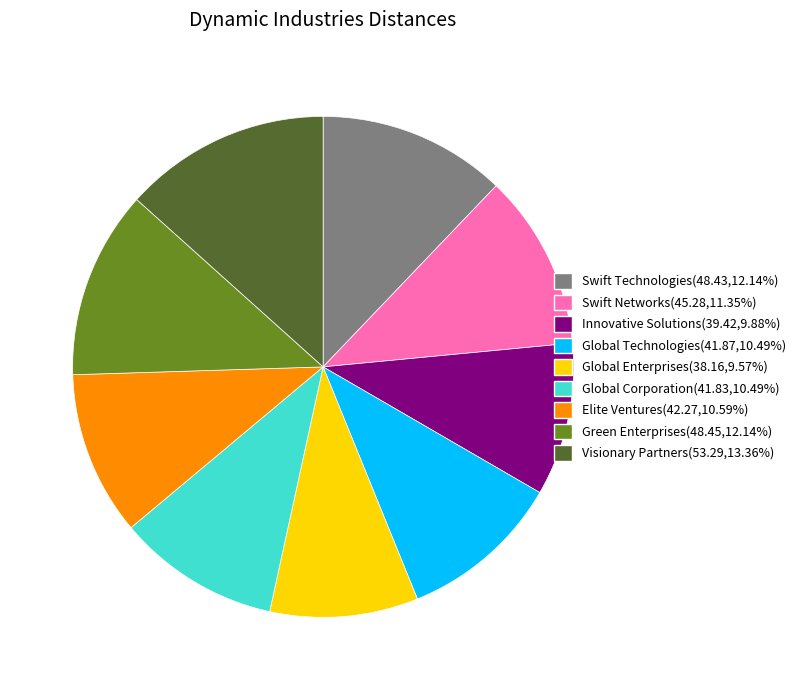

What is the ratio of the value at Swift Networks to the value at Swift Technologies?

0.9